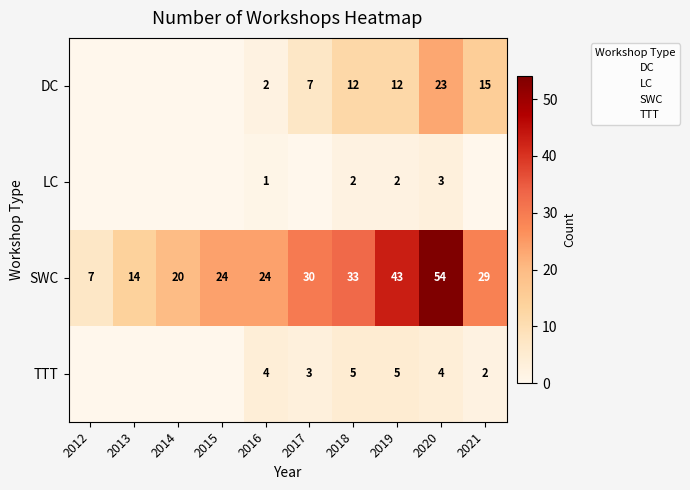

How many values in TTT are above zero?

6